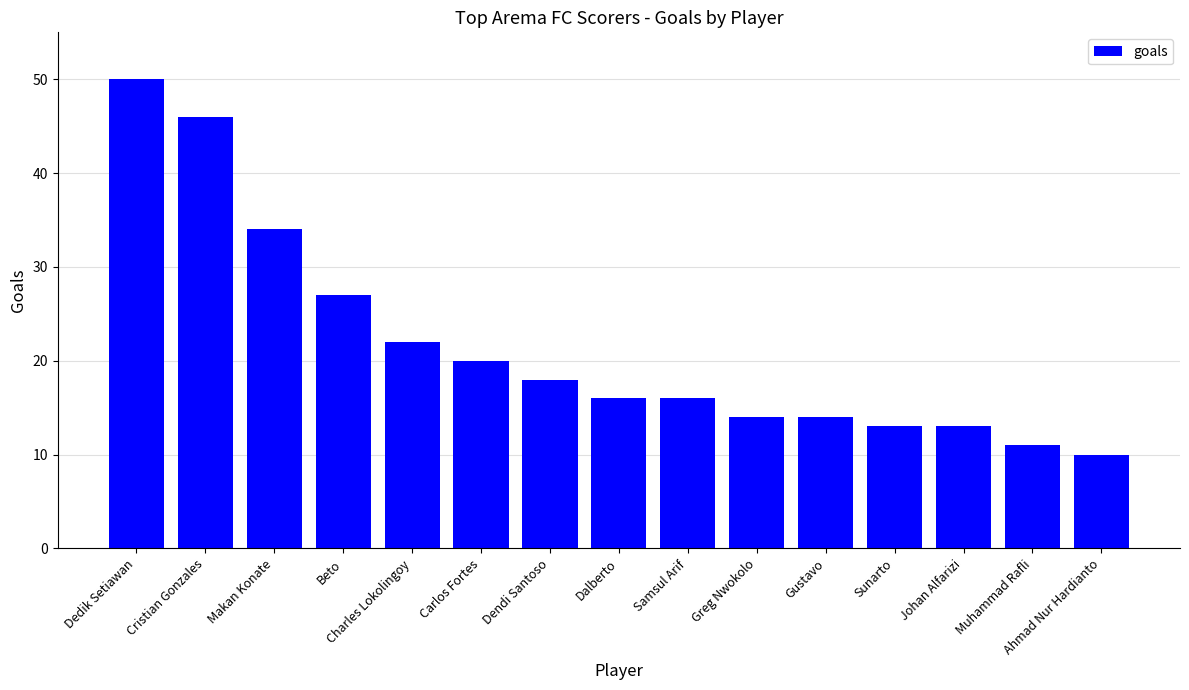

The chart shows a value of 34 at Makan Konate. True or false?

True